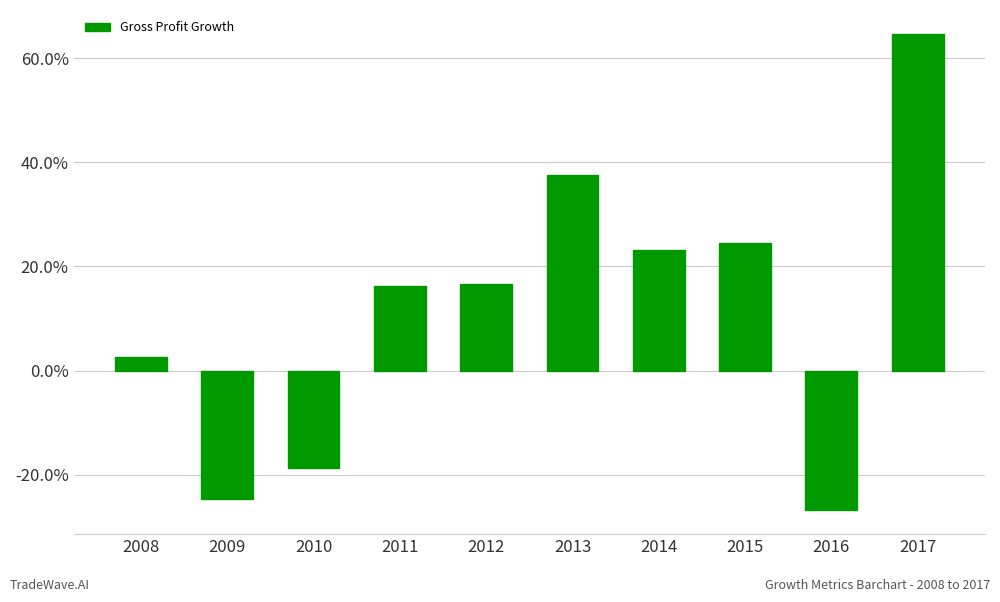

What is the difference between the values at 2008 and 2016?

0.3